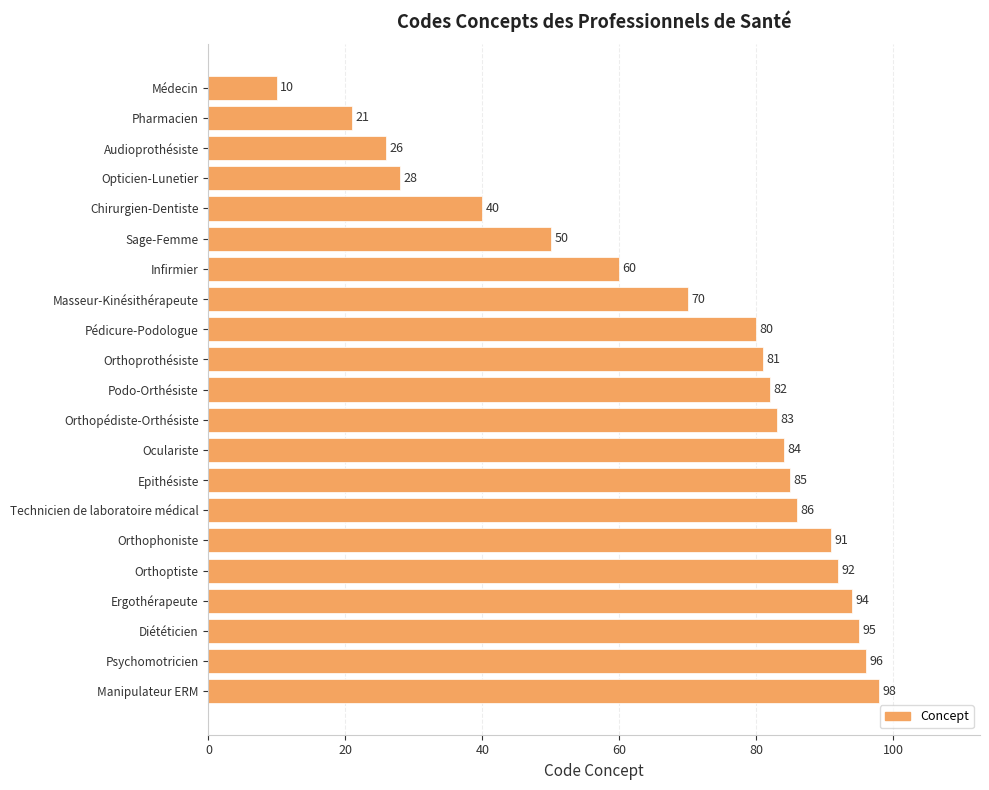

Rank the categories by value from highest to lowest.

Manipulateur ERM, Psychomotricien, Diététicien, Ergothérapeute, Orthoptiste, Orthophoniste, Technicien de laboratoire médical, Epithésiste, Oculariste, Orthopédiste-Orthésiste, Podo-Orthésiste, Orthoprothésiste, Pédicure-Podologue, Masseur-Kinésithérapeute, Infirmier, Sage-Femme, Chirurgien-Dentiste, Opticien-Lunetier, Audioprothésiste, Pharmacien, Médecin